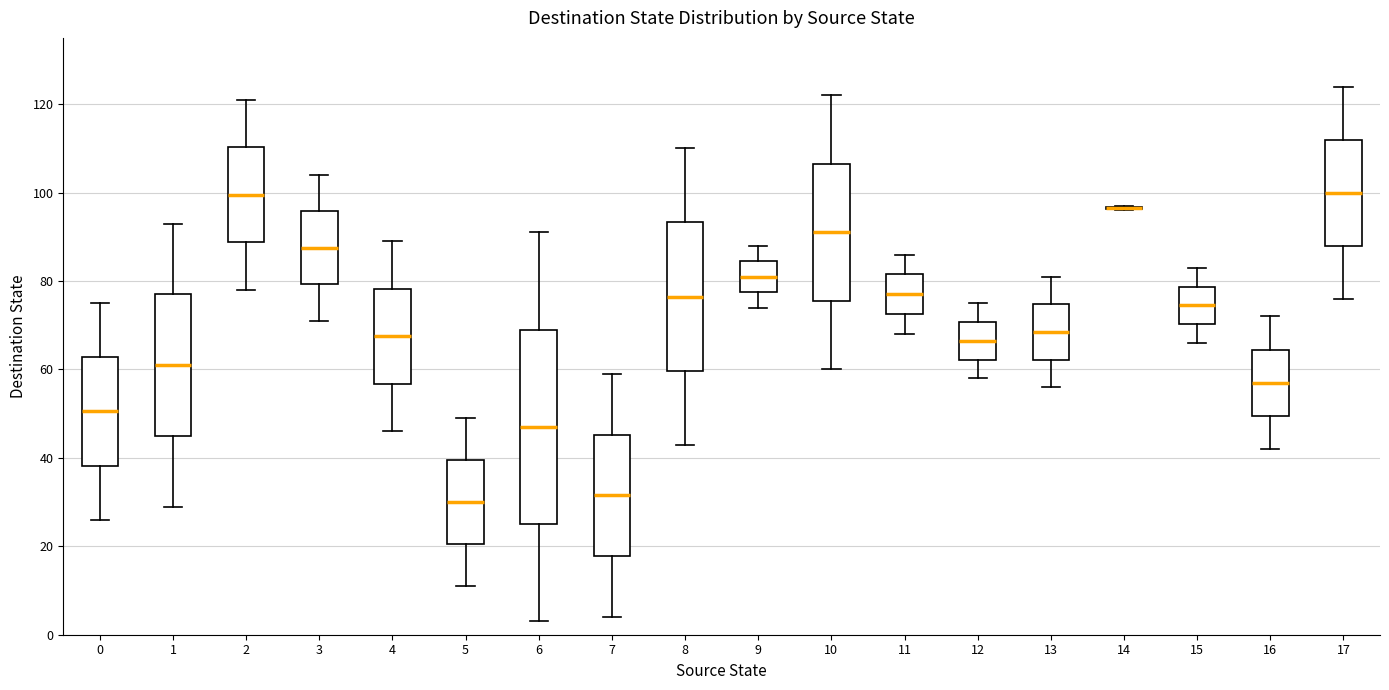

Reading left to right, read every box against the y-axis: the position of its median line, the range the box covers, and the ends of its whiskers. The values are not printed on the chart, so give them approximately, as read against the axis.

0: median 50, box 38 to 62, whiskers 26 to 76
1: median 62, box 46 to 78, whiskers 30 to 94
2: median 100, box 88 to 110, whiskers 78 to 122
3: median 88, box 80 to 96, whiskers 72 to 104
4: median 68, box 56 to 78, whiskers 46 to 90
5: median 30, box 20 to 40, whiskers 12 to 50
6: median 48, box 26 to 70, whiskers 4 to 92
7: median 32, box 18 to 46, whiskers 4 to 60
8: median 76, box 60 to 94, whiskers 44 to 110
9: median 82, box 78 to 84, whiskers 74 to 88
10: median 92, box 76 to 106, whiskers 60 to 122
11: median 78, box 72 to 82, whiskers 68 to 86
12: median 66, box 62 to 70, whiskers 58 to 76
13: median 68, box 62 to 74, whiskers 56 to 82
14: box collapsed to a line at 96, whiskers 96 to 98
15: median 74, box 70 to 78, whiskers 66 to 84
16: median 58, box 50 to 64, whiskers 42 to 72
17: median 100, box 88 to 112, whiskers 76 to 124